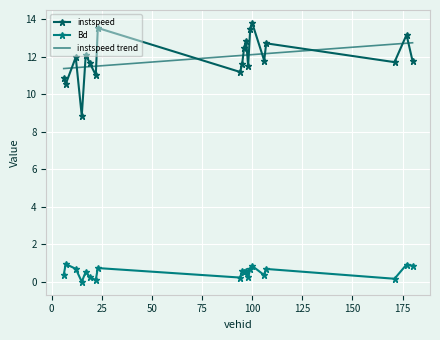

What is the difference between the maximum and minimum values in the instspeed trend series?

1.4